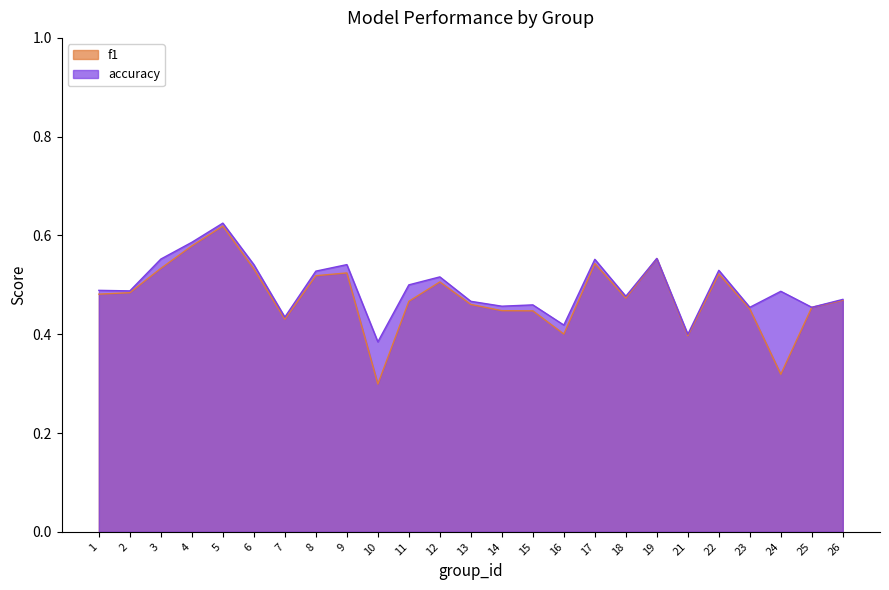

True or false: accuracy and f1 cross at least once.

False